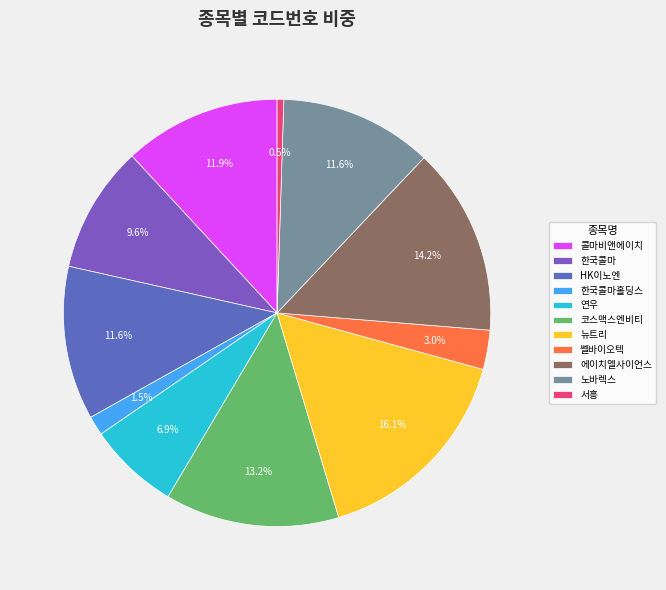

Is the sum of 뉴트리 and 콜마비앤에이치 greater than half?

No